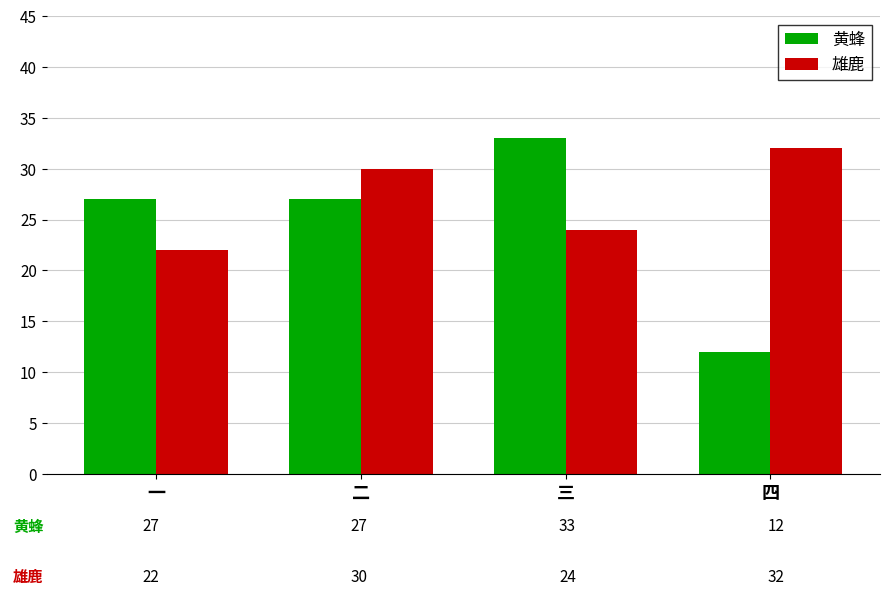

The 雄鹿 series shows 32 at 三. True or false?

False